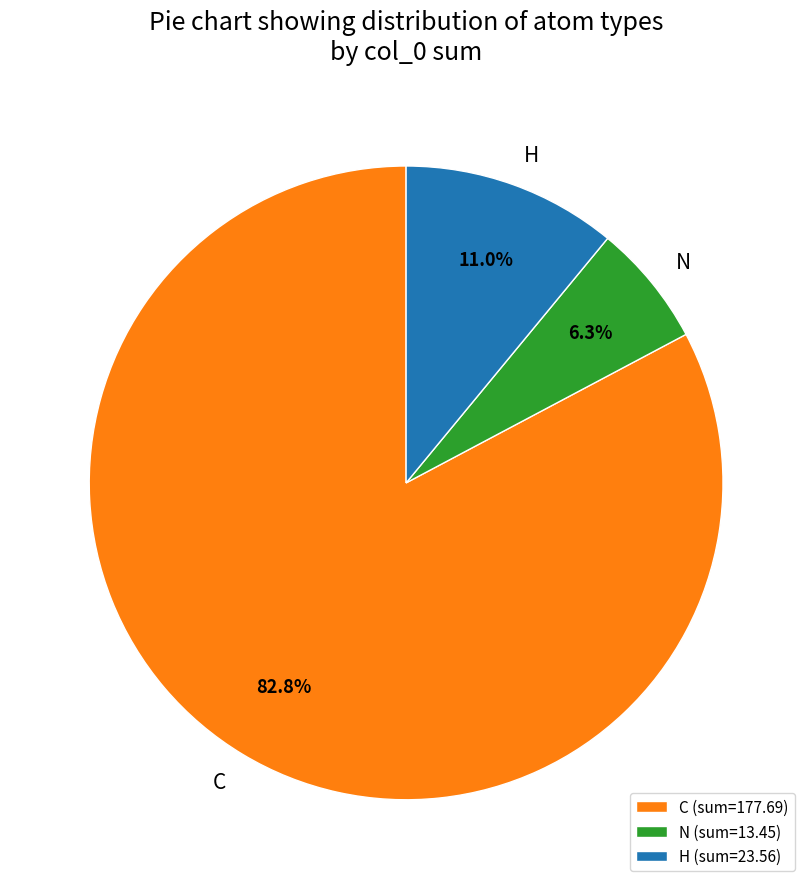

How many segments does this pie chart have?

3